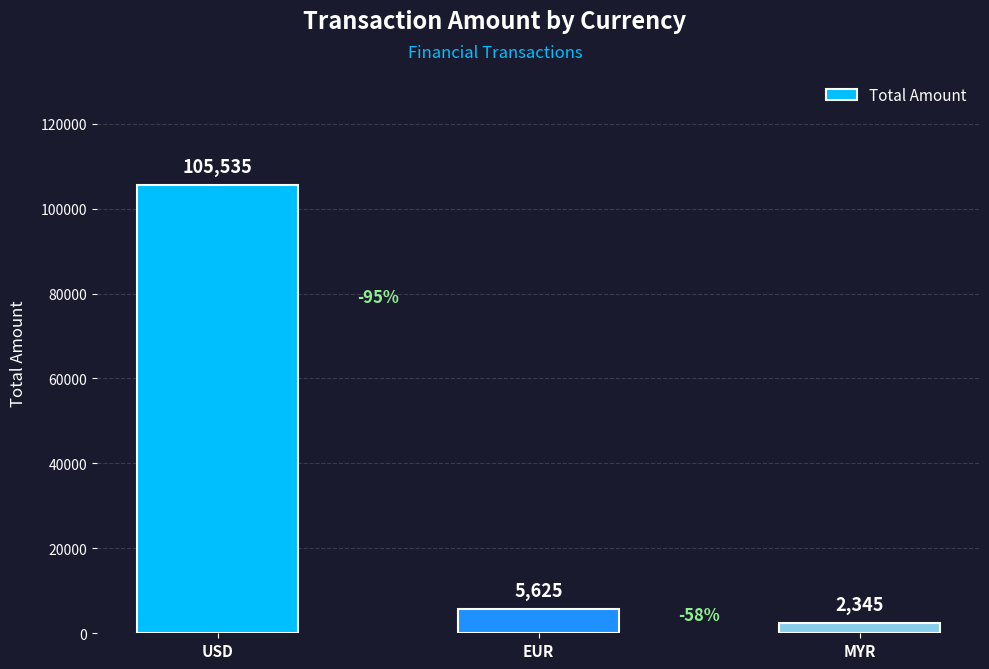

The chart shows a value of 2345 at MYR. True or false?

True